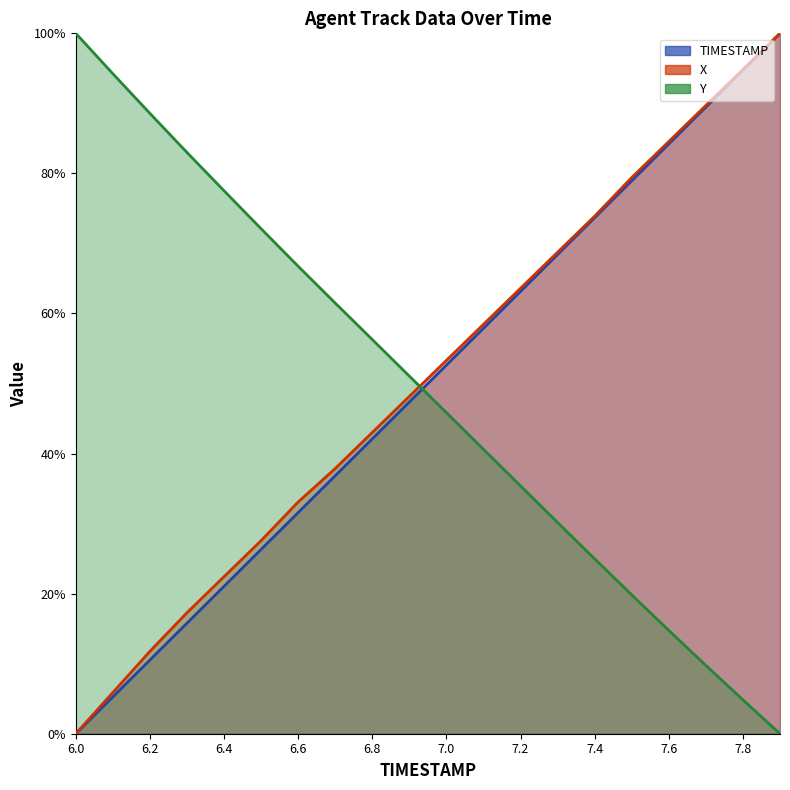

What is the value of the TIMESTAMP point at the 17th from the left?

0.8